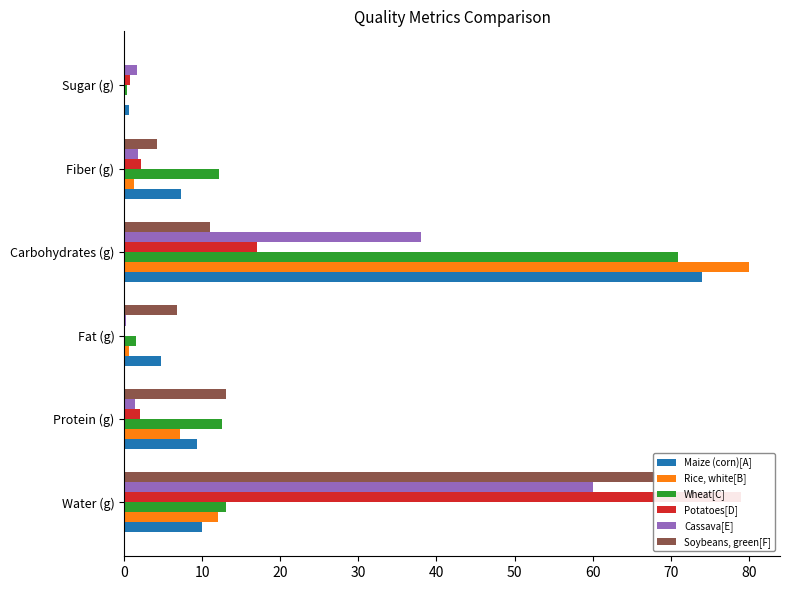

What is the total value across all series at Fat (g)?

14.1